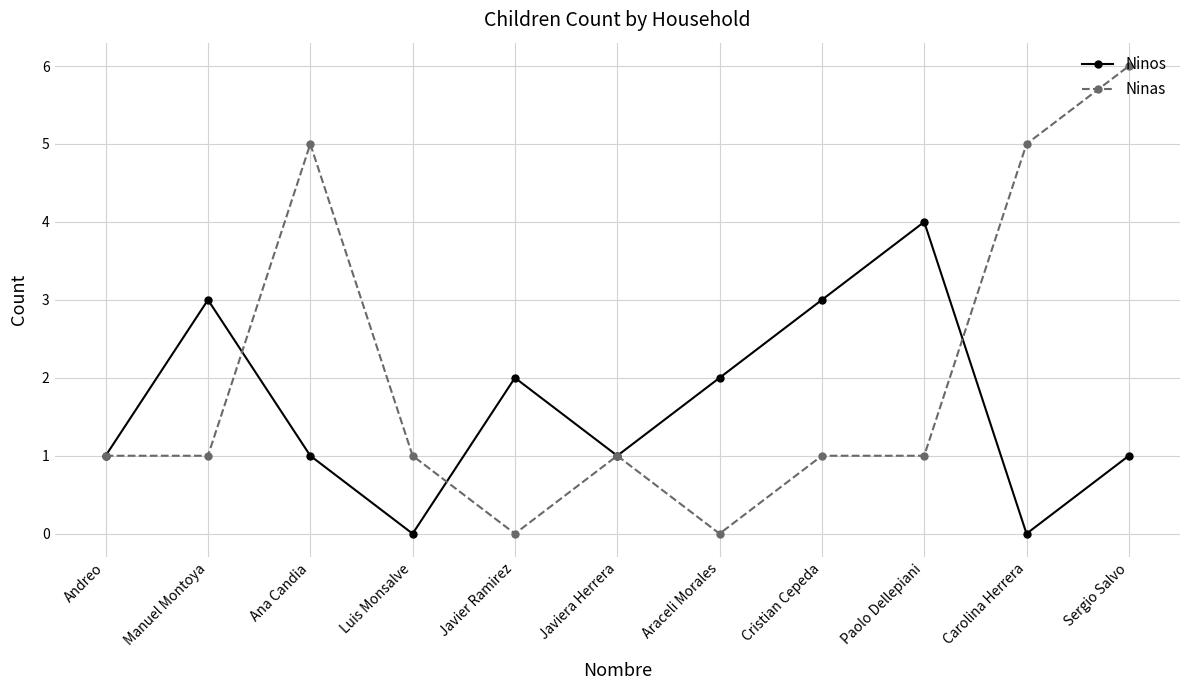

At which category does Ninas reach its first local peak?

Ana Candia